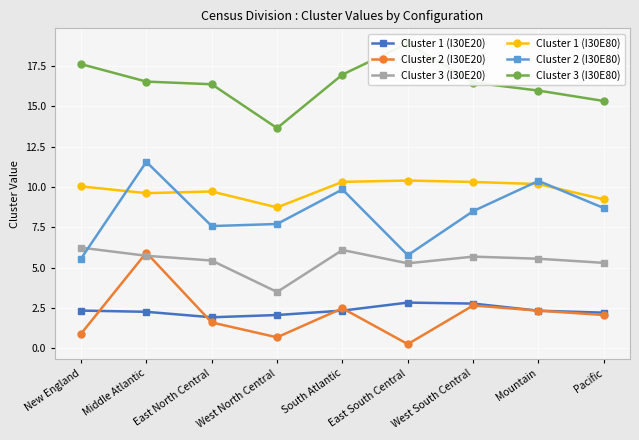

Which category has the highest value across all series?

East South Central